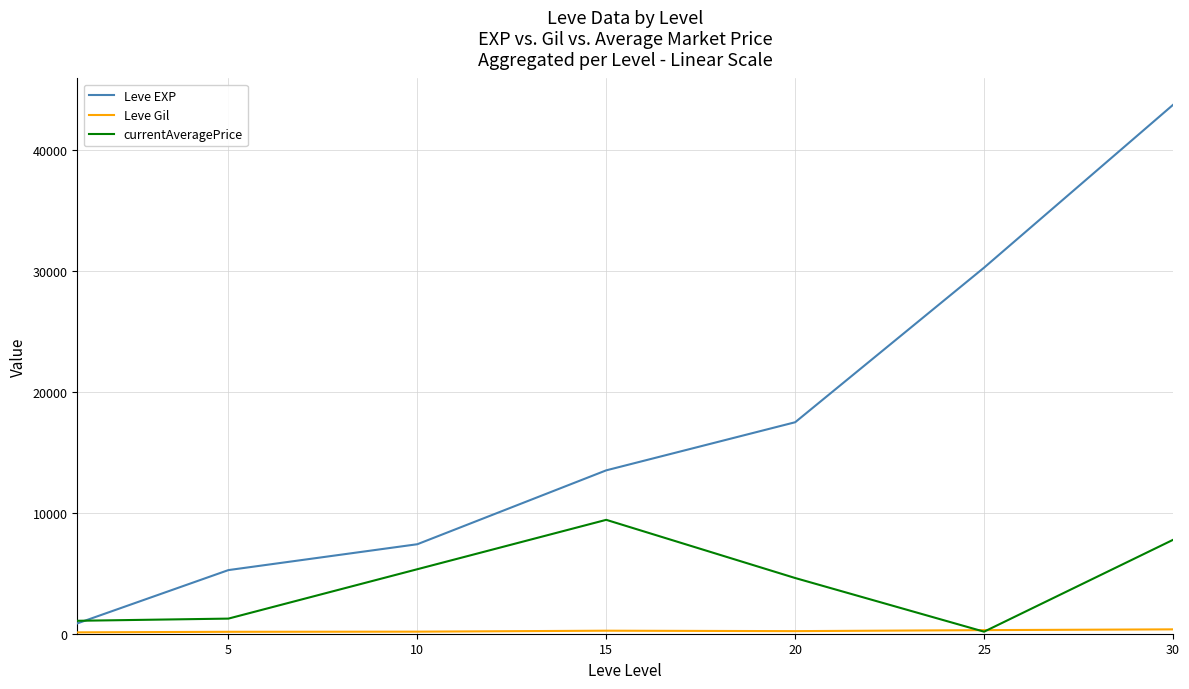

Which series has the largest range (max minus min)?

Leve EXP